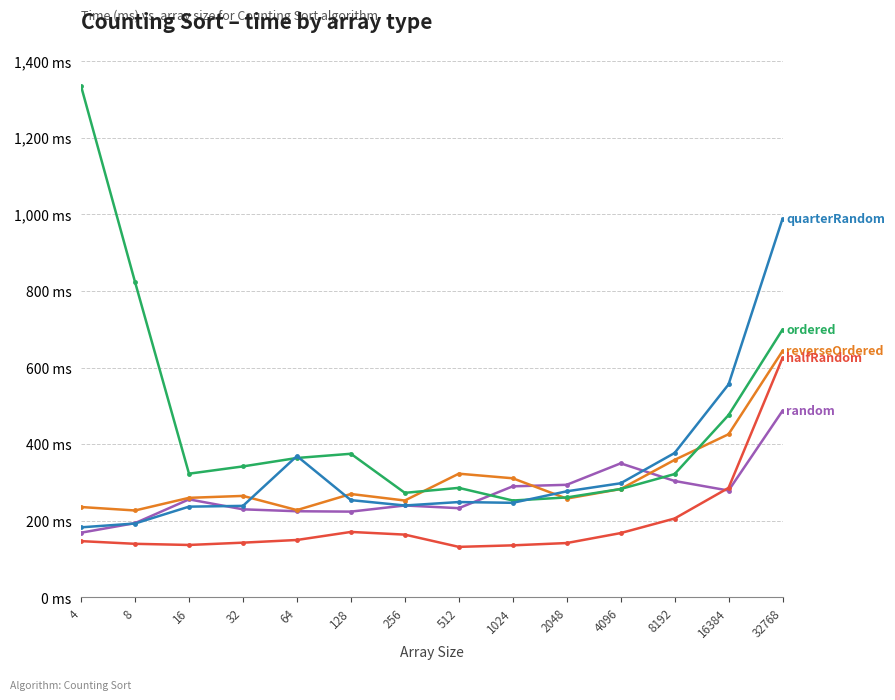

Is this an area chart (filled region under the line)?

No